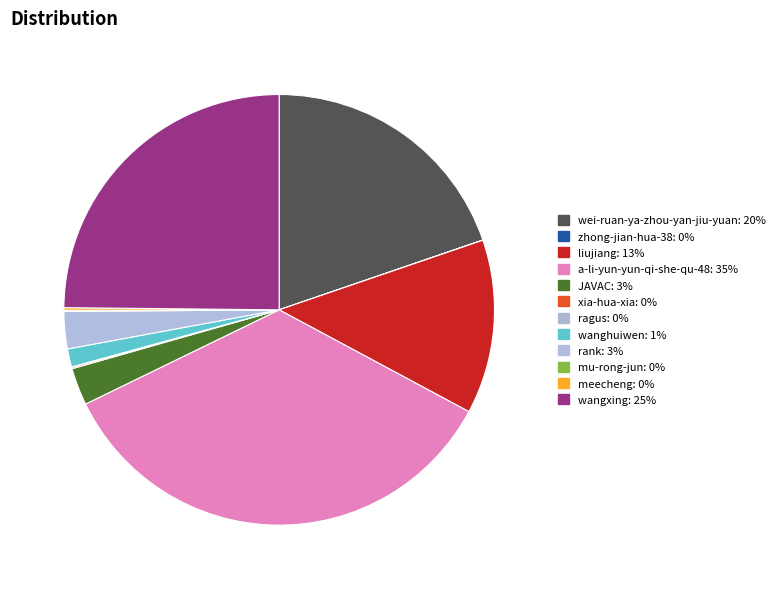

Which slice is the smallest?

zhong-jian-hua-38